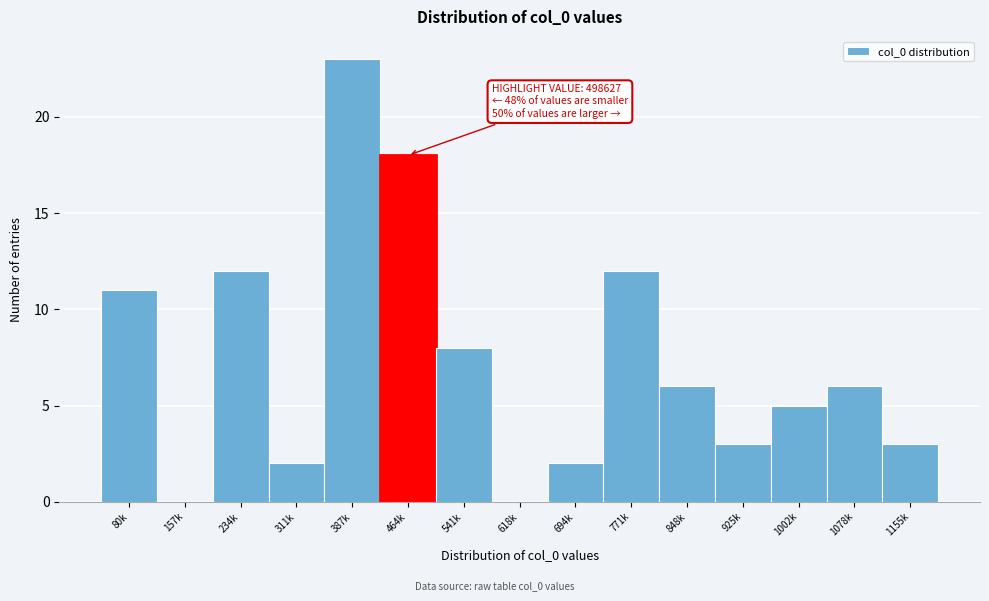

Reading left to right, transcribe all the data shown in this chart.

80k=11	157k=0	234k=12	311k=2	387k=23	464k=18	541k=8	618k=0	694k=2	771k=12	848k=6	925k=3	1002k=5	1078k=6	1155k=3